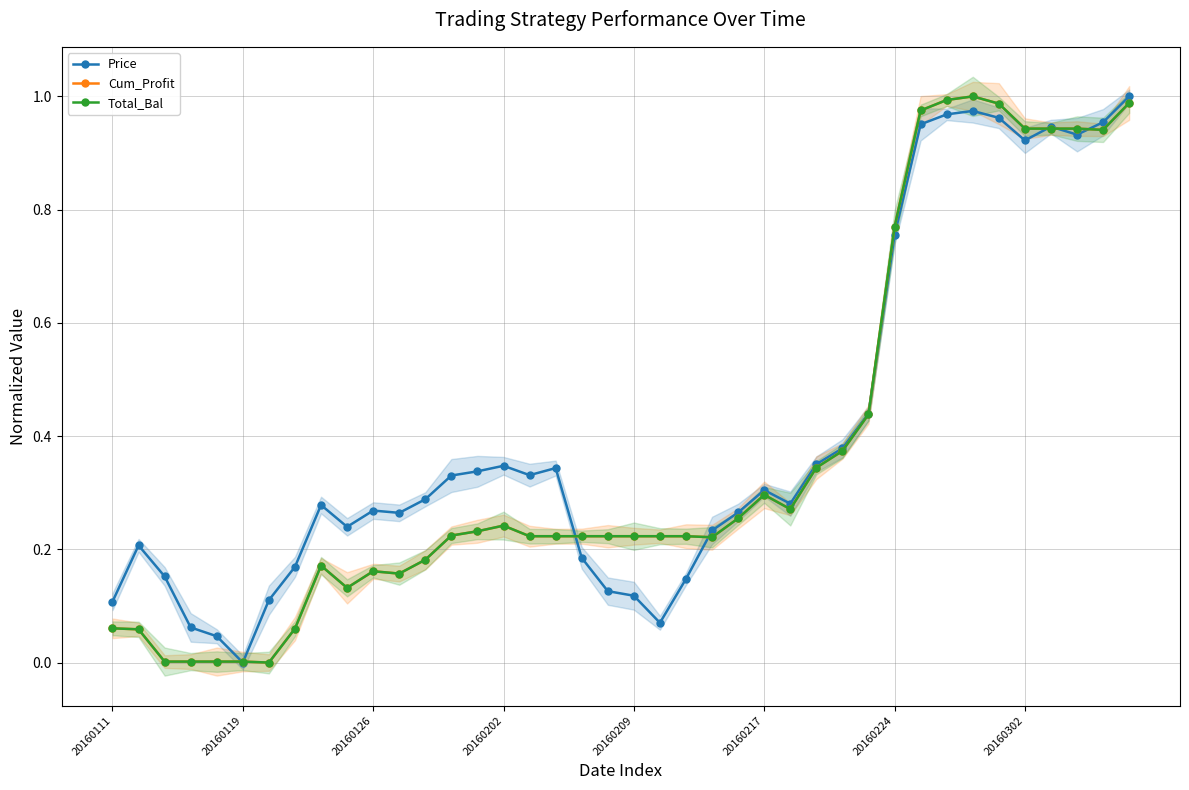

What is the sum of all Total_Bal values?

14.9